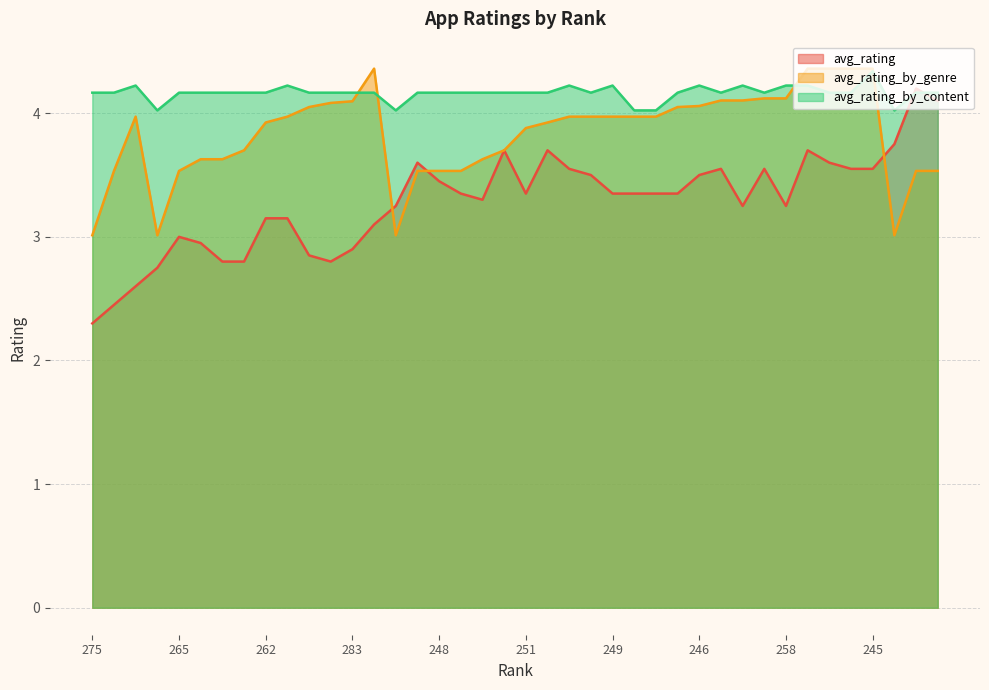

How many lines are shown in the chart?

3